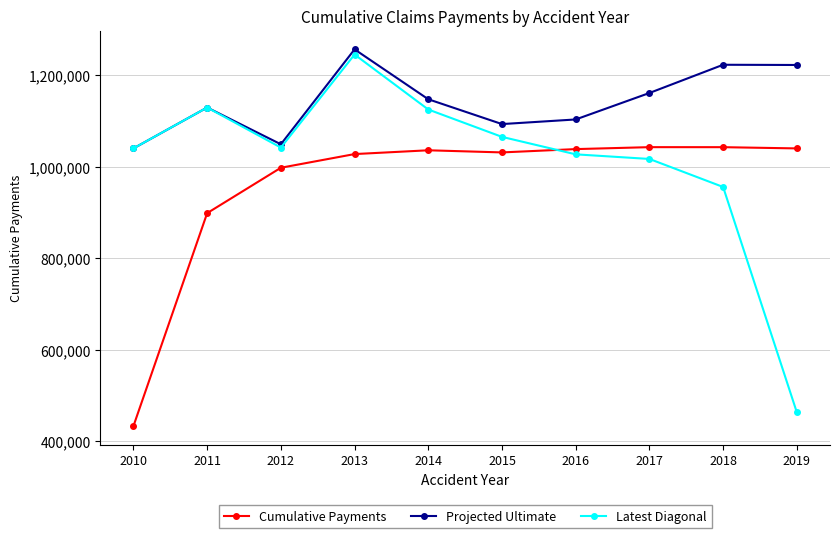

At which category does Projected Ultimate reach its first local peak?

2011